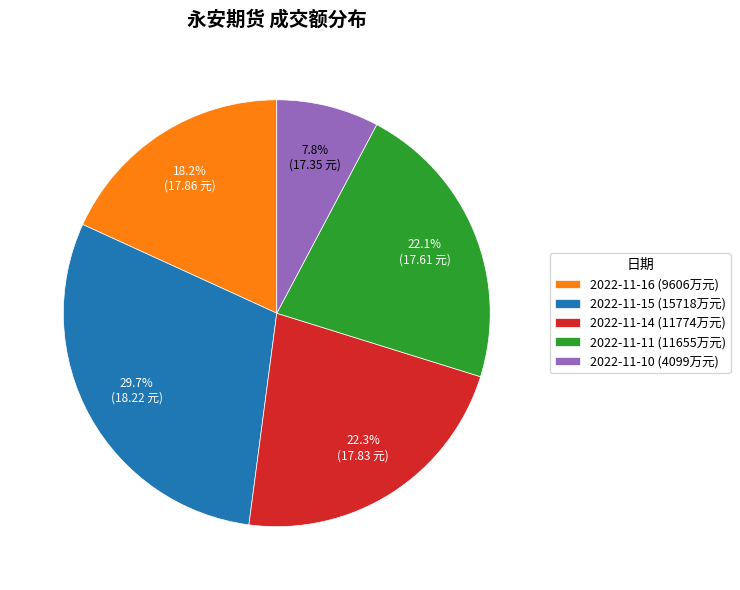

What percentage is the 2022-11-11 slice, to the nearest percent?

22%